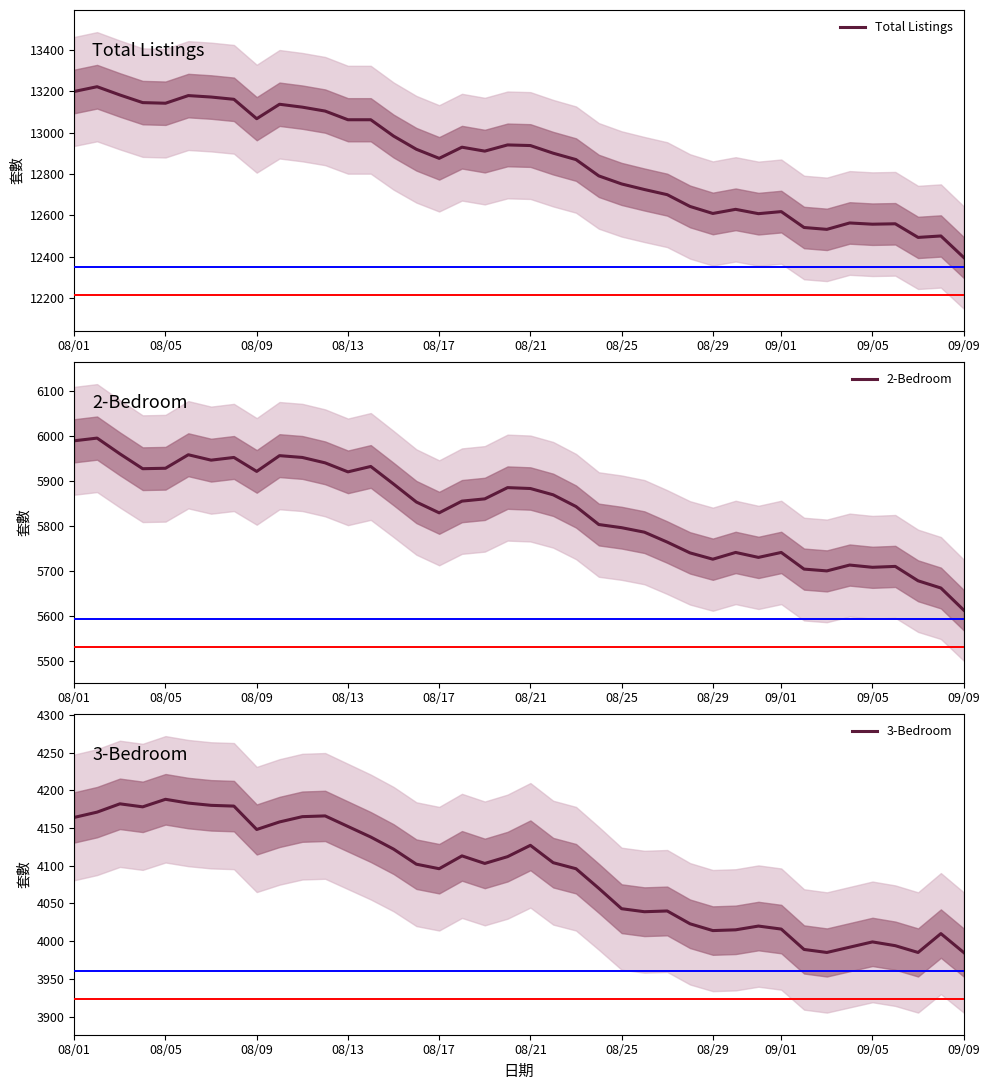

True or false: Total Listings and 2-Bedroom cross at least once.

False